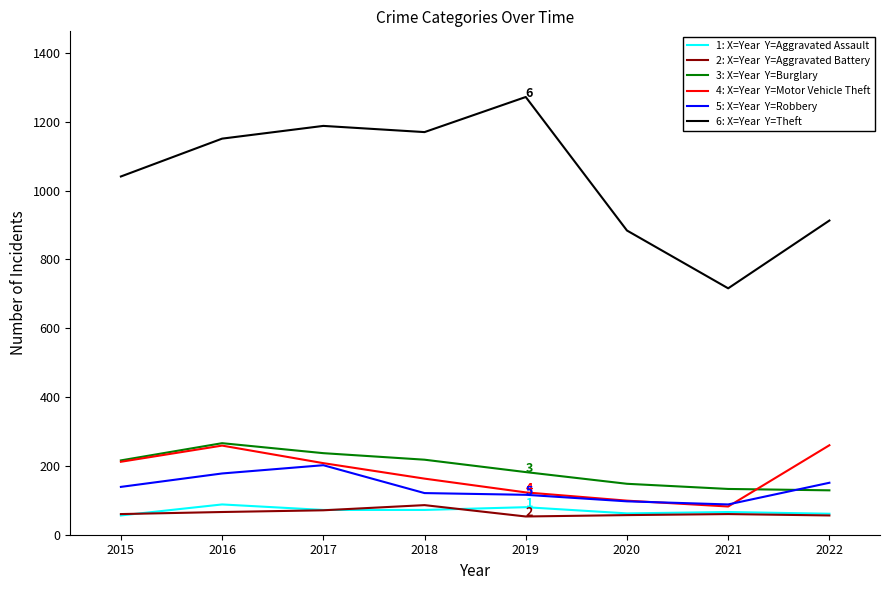

What is the total value across all series at 2015?

1724